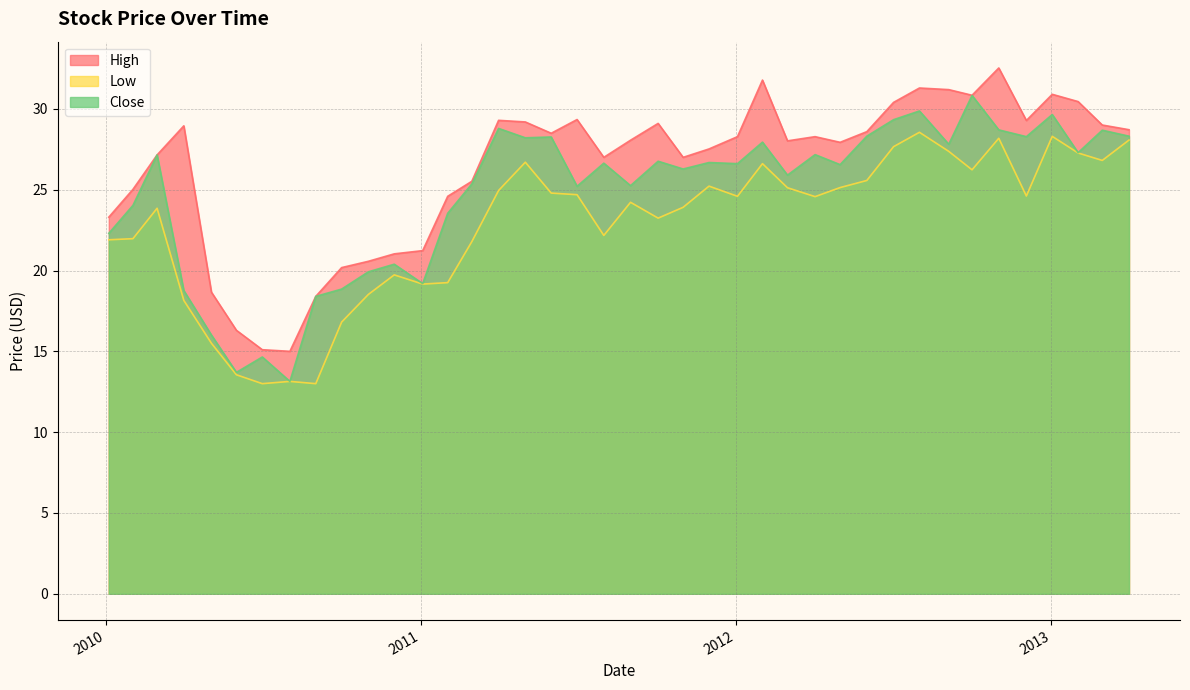

Which series has the largest total across all categories?

High